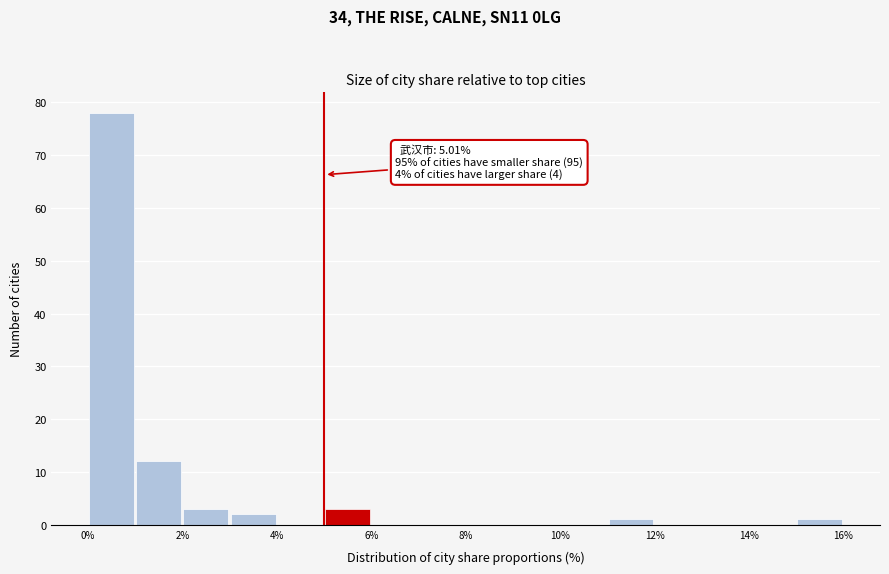

Which range on the x-axis has the tallest bar?

0 to 1